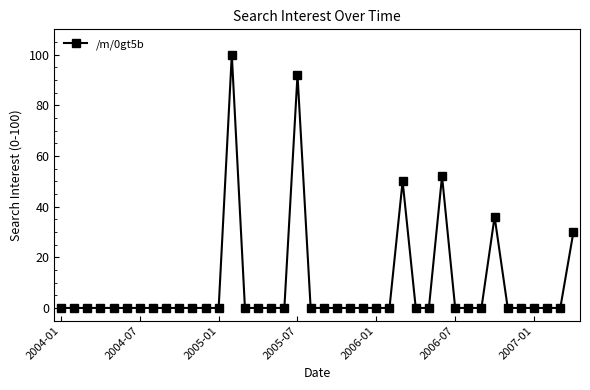

What is the maximum value shown in the chart?

100